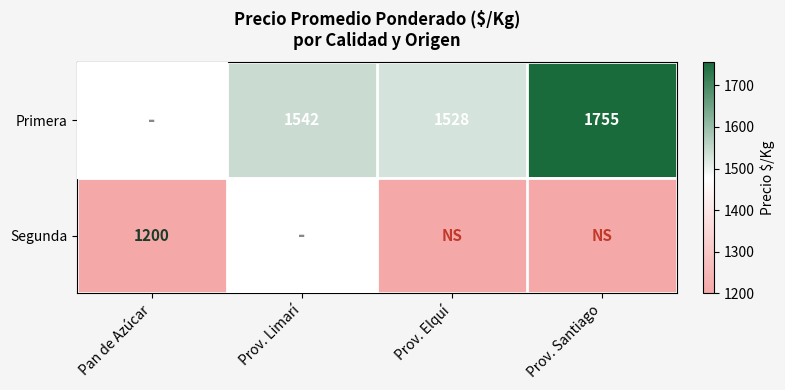

What is the spread (max minus min) of values at Pan de Azúcar?

319